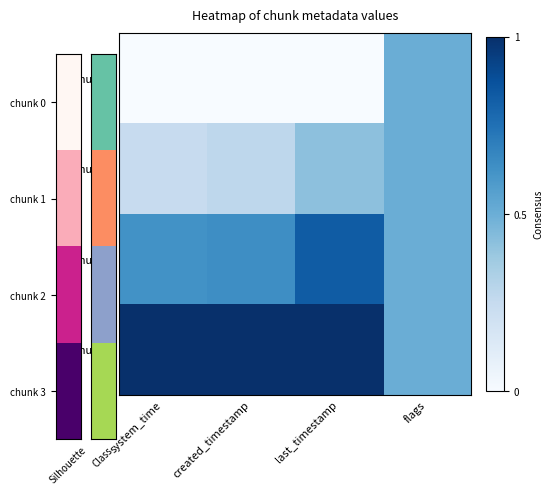

Which series has the widest spread of values?

chunk 0